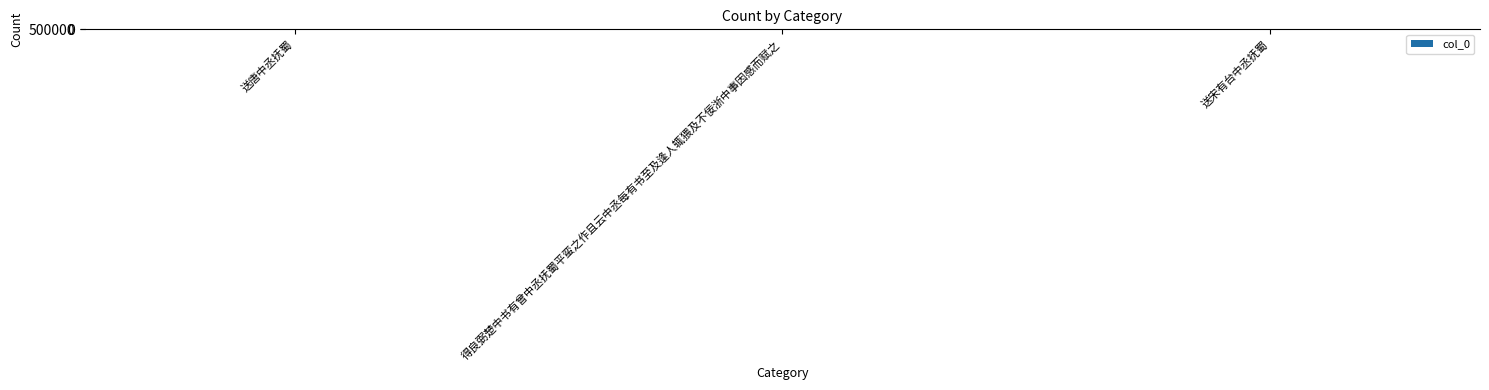

What position from the left is 得良弼楚中书有曾中丞抚蜀平蛮之作且云中丞每有书至及逢人辄猥及不佞浙中事因感而赋之?

2